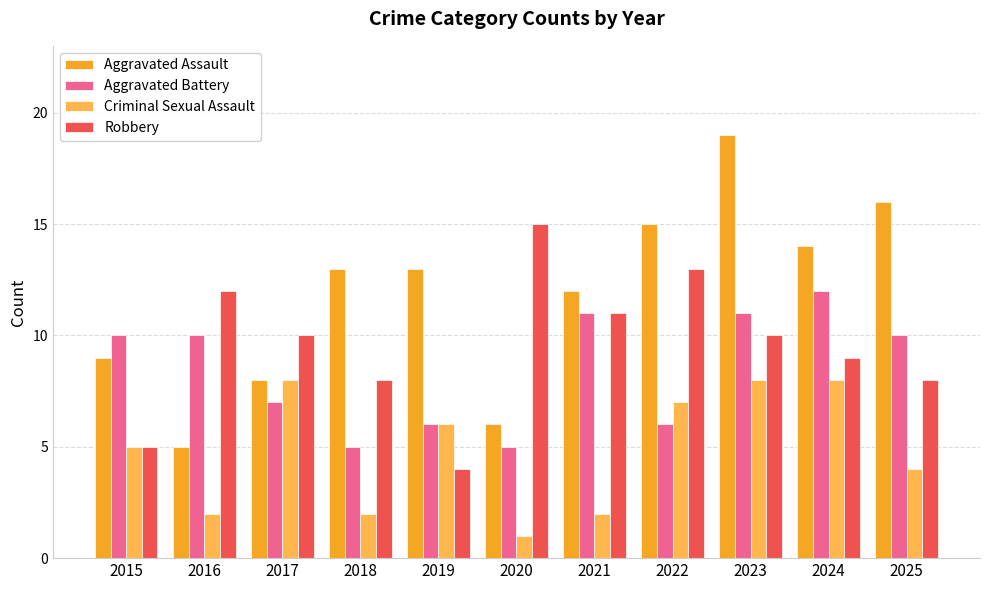

What is the smallest value displayed?

1